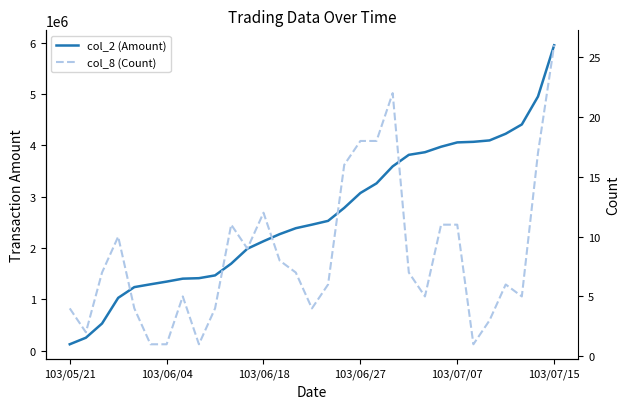

How many distinct data groups are displayed?

2